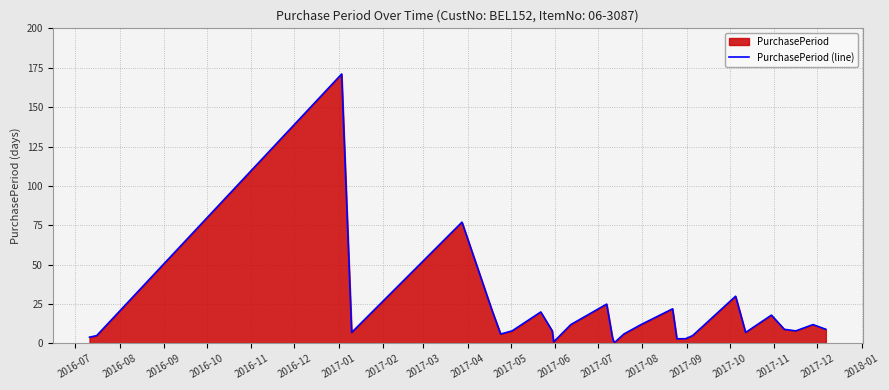

What is the sum of all values?

518